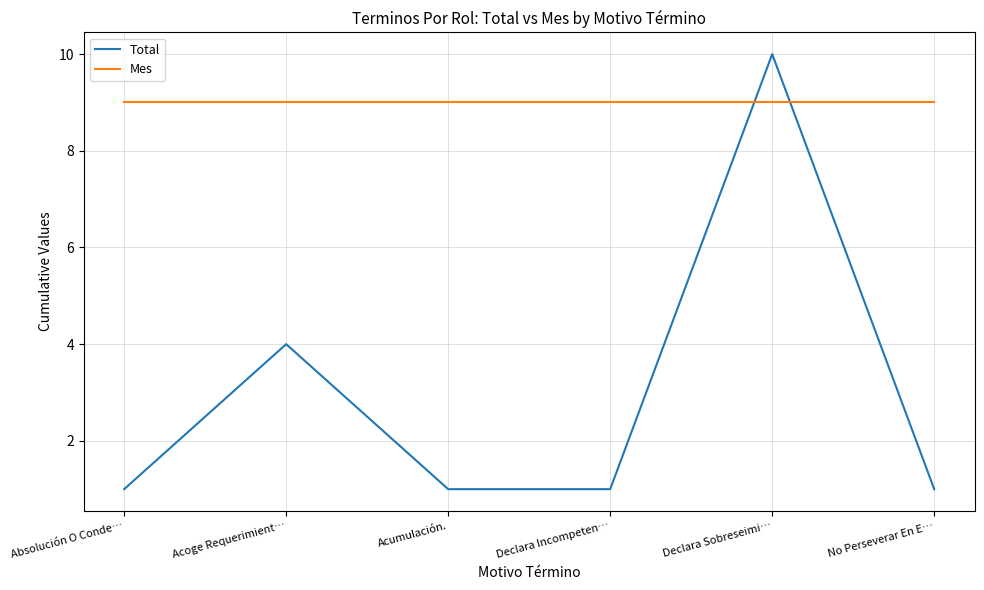

The Total series shows 6 at Declara Sobreseimi…. True or false?

False